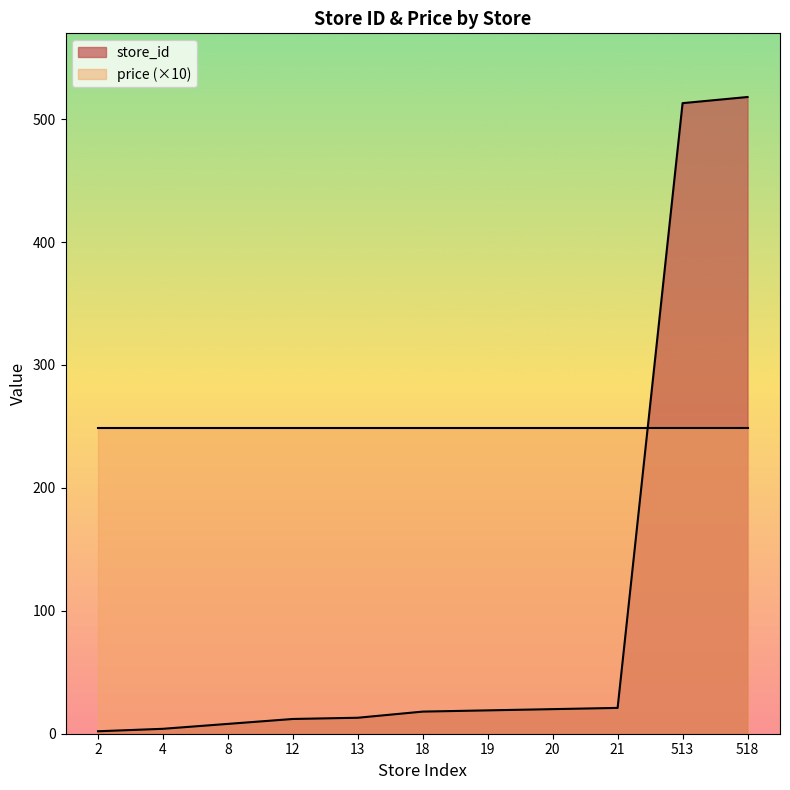

Where does the data first go above 18?

19